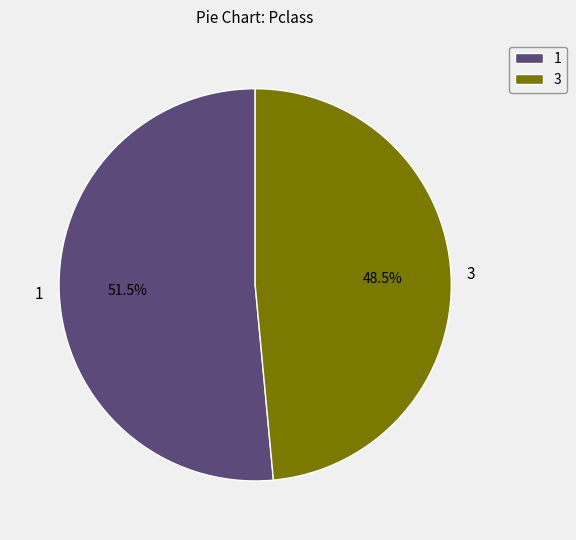

Approximately how many times larger is the value at 3 compared to 1?

0.9